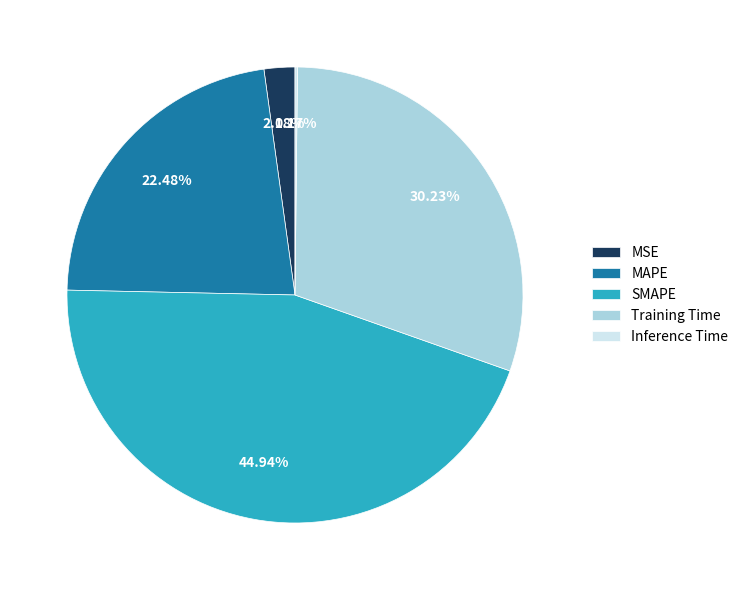

Does any single category account for the majority?

No